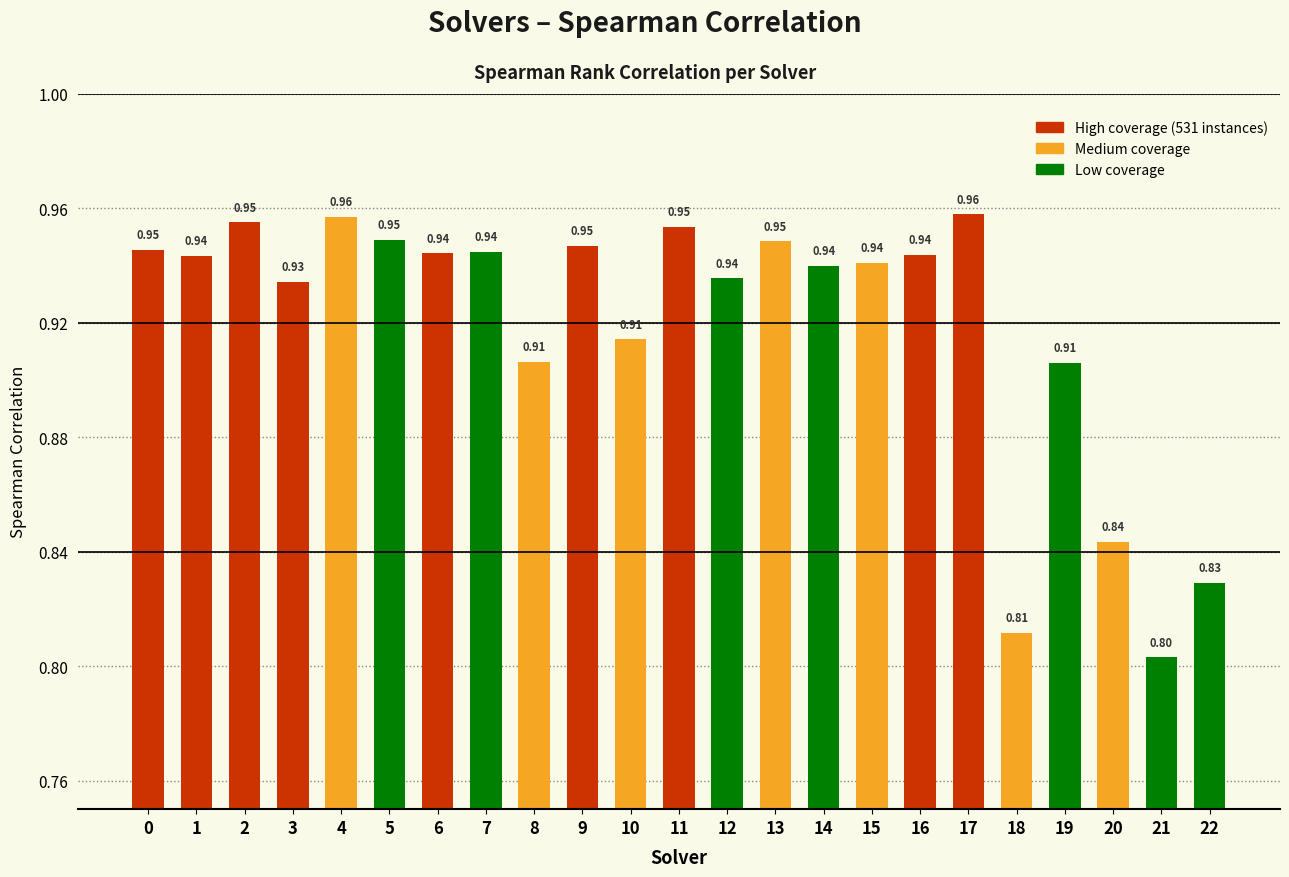

What is the sum of the values at 11 and 2?

1.9